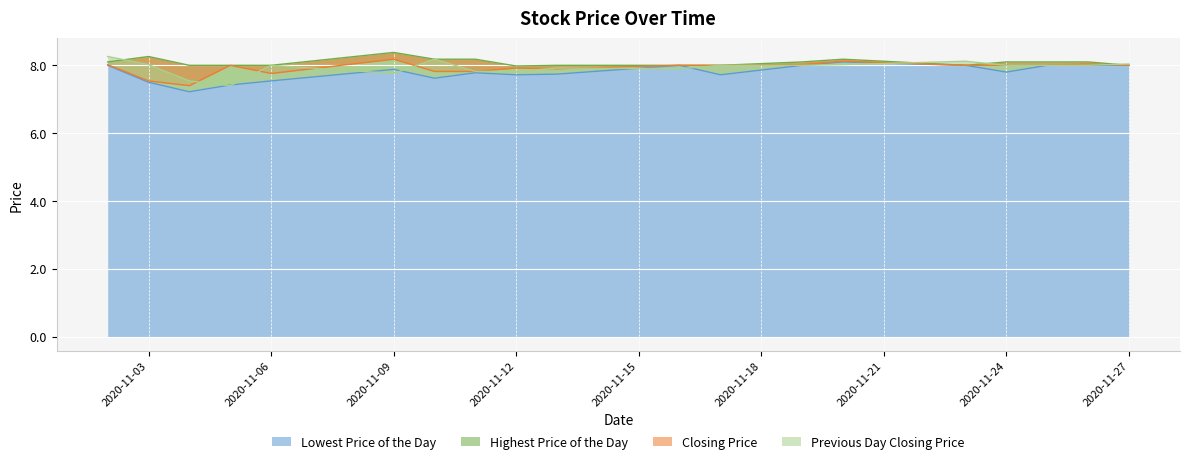

Reading left to right, what are all the values shown in this chart?

Lowest Price of the Day: 8.0	7.5	7.2	7.4	7.5	7.9	7.6	7.8	7.7	7.7	8.0	7.7	8.0	8.1	8.0	7.8	8.0	8.0	8.0
Highest Price of the Day: 8.1	8.3	8.0	8.0	8.0	8.4	8.2	8.2	8.0	8.0	8.0	8.0	8.1	8.2	8.0	8.1	8.1	8.1	8.0
Closing Price: 8.0	7.5	7.4	8.0	7.8	8.2	7.8	7.8	7.9	7.9	8.0	8.0	8.0	8.1	8.0	8.0	8.0	8.0	8.0
Previous Day Closing Price: 8.3	8.0	7.5	7.4	8.0	7.8	8.2	7.8	7.8	7.9	7.9	8.0	8.0	8.0	8.1	8.0	8.0	8.0	8.0